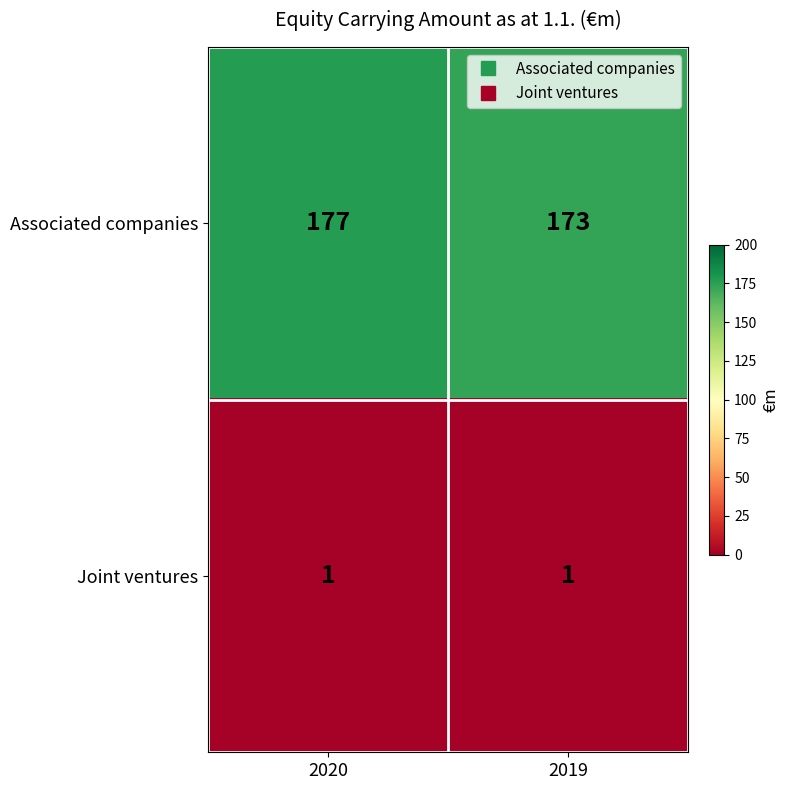

Which label corresponds to the largest value in the chart?

2020